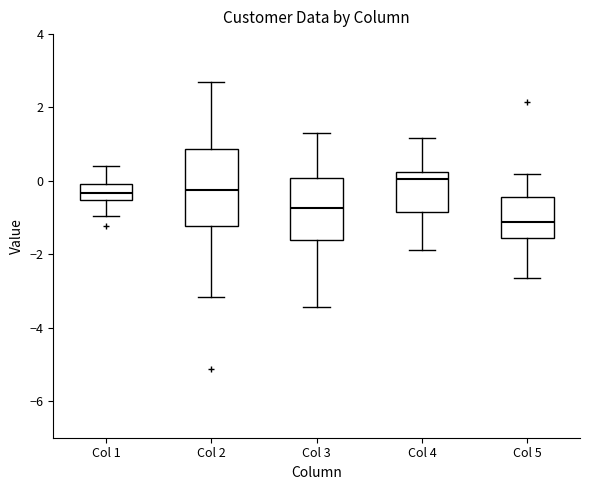

Comparing the boxes themselves (not the whiskers), which one is the tallest?

Col 2